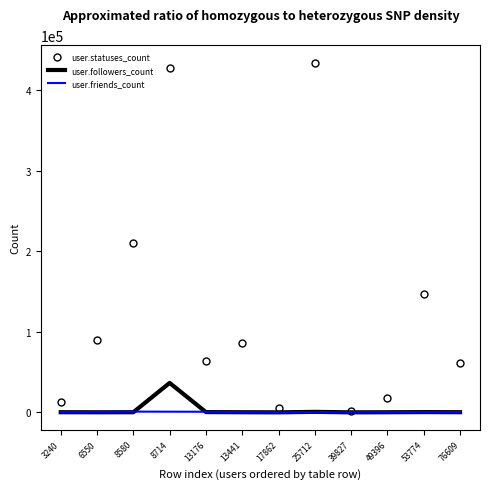

What is the average value of the user.followers_count series?

3209